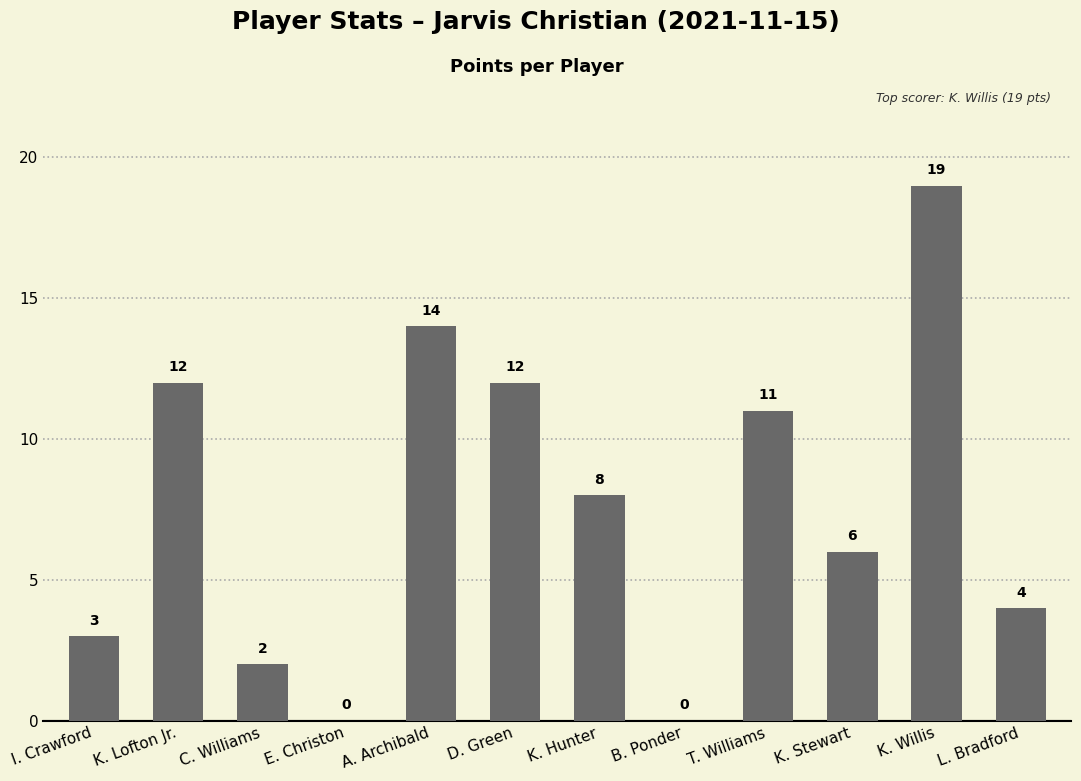

Is it true that the value at C. Williams is 2?

True